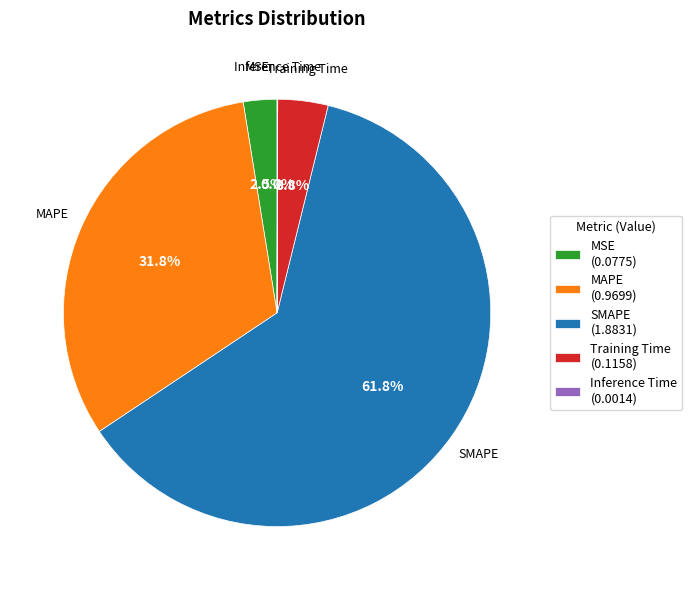

What portion of the pie excludes MAPE (0.9699)?

68.2%